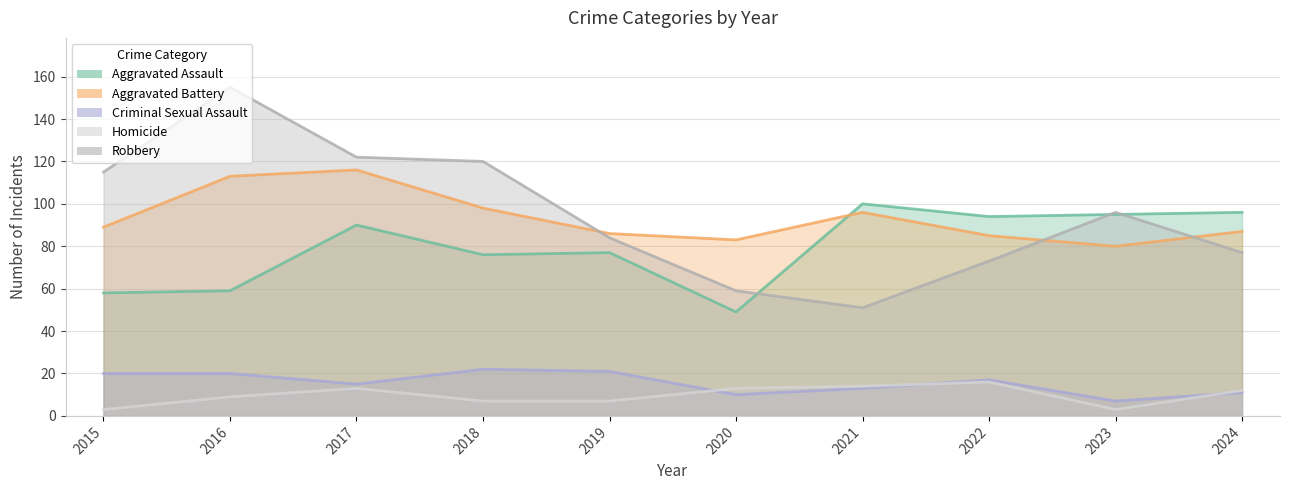

What is the difference between the maximum and minimum values in the Aggravated Battery series?

36